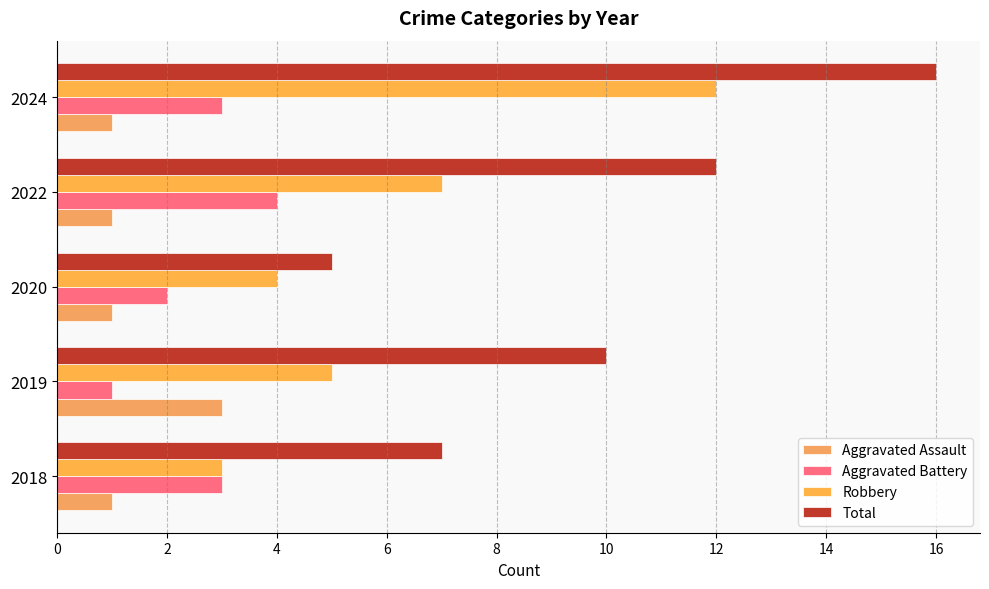

Which series has the widest spread of values?

Total